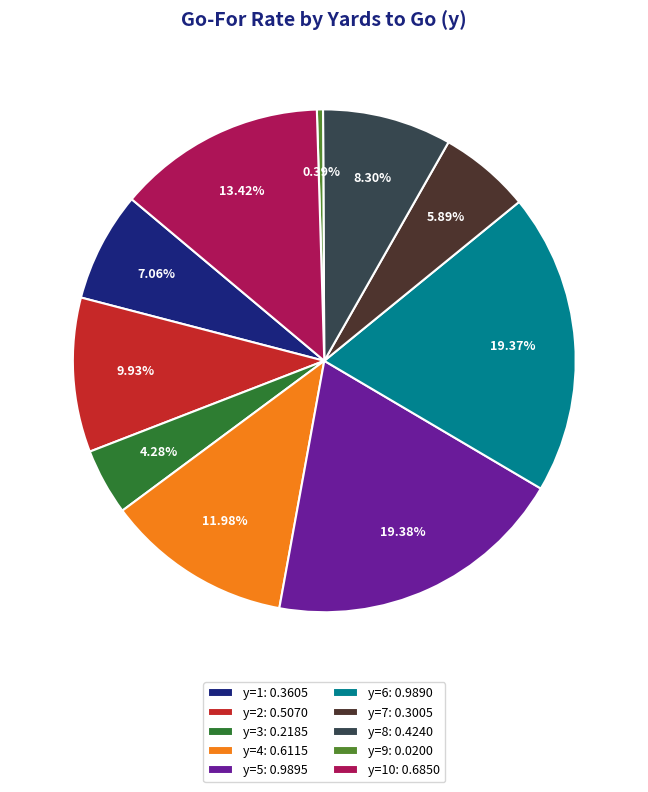

Does any single category account for the majority?

No